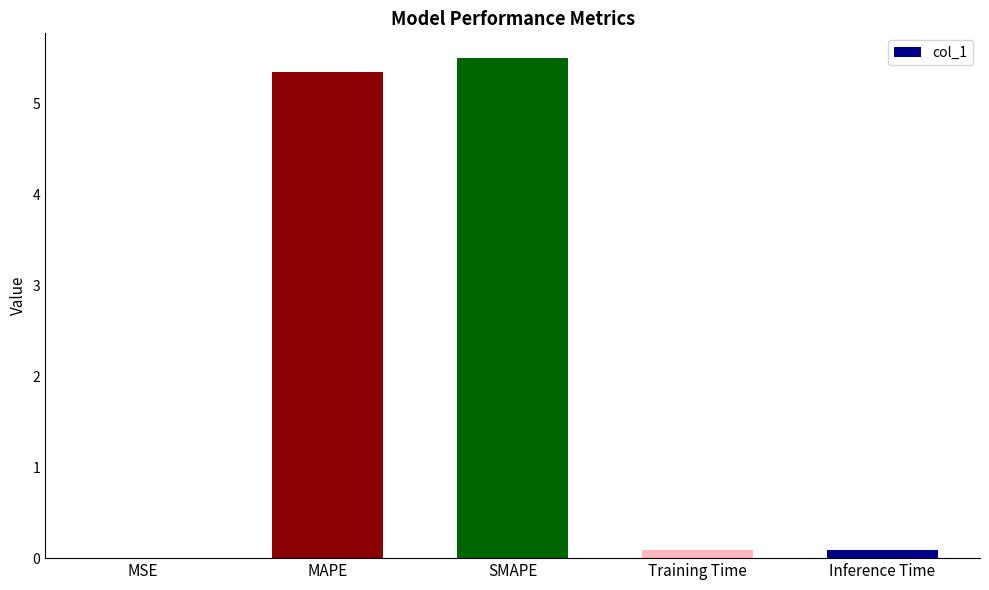

At which category does the chart reach its peak across all series?

SMAPE